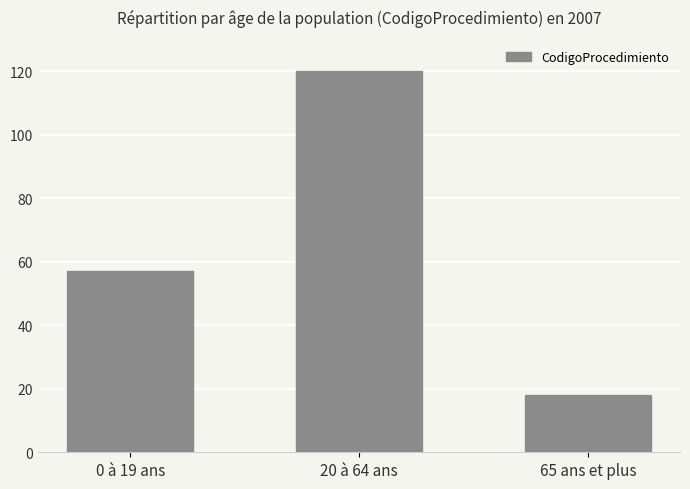

Read the value at 65 ans et plus.

18